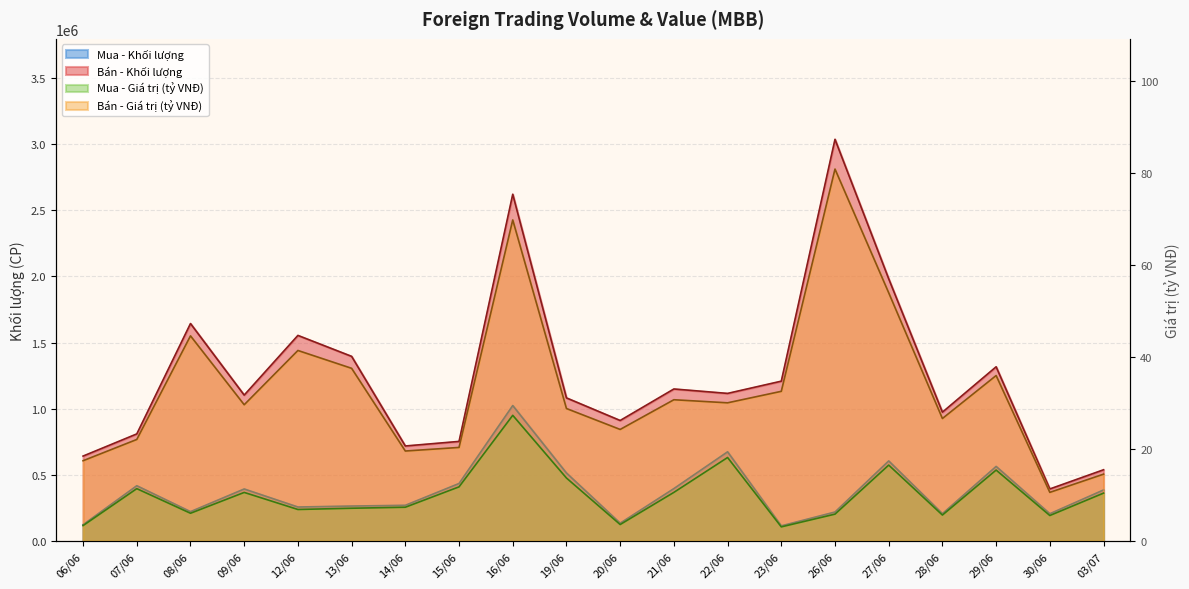

At how many categories does at least one series exceed 1114263?

10